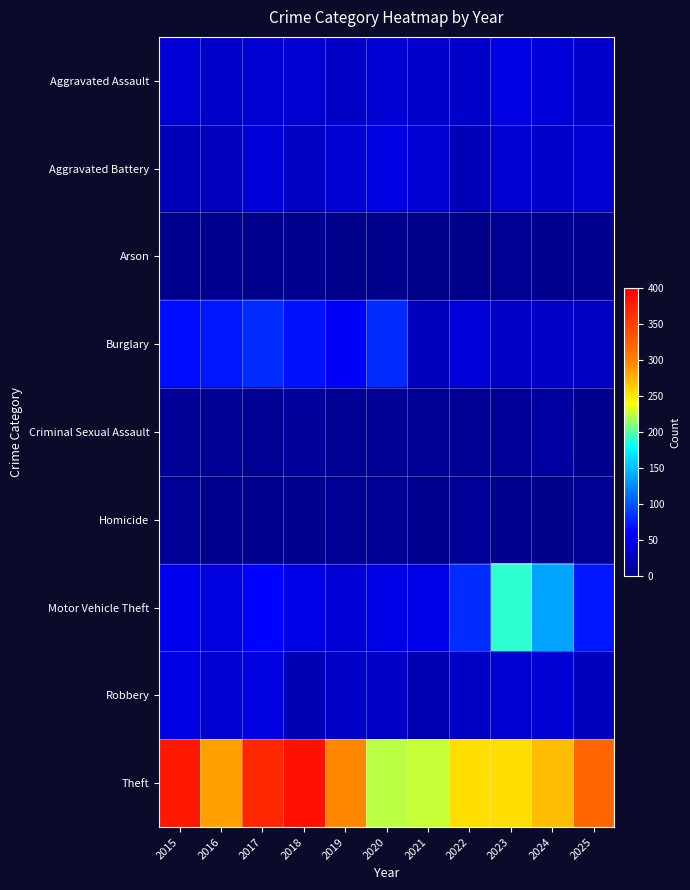

What is the greatest value displayed?

386